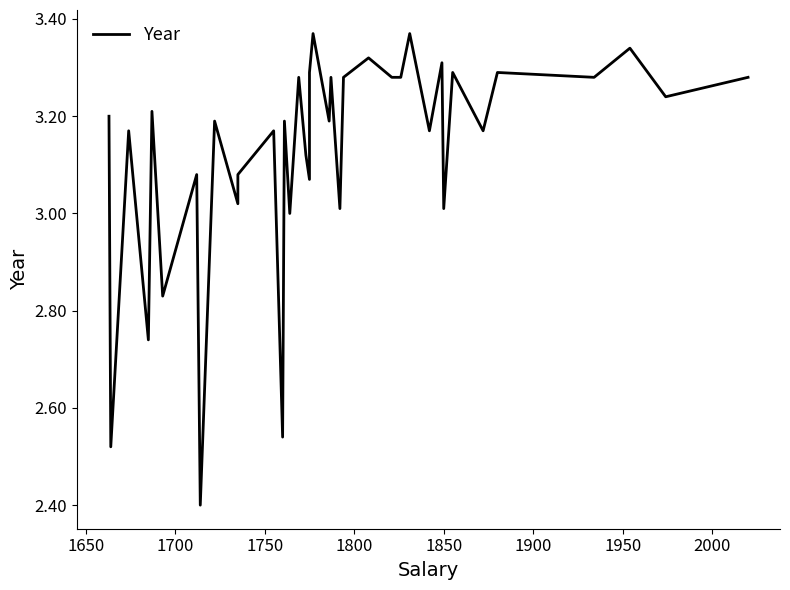

What is the minimum value shown in the chart?

2.4